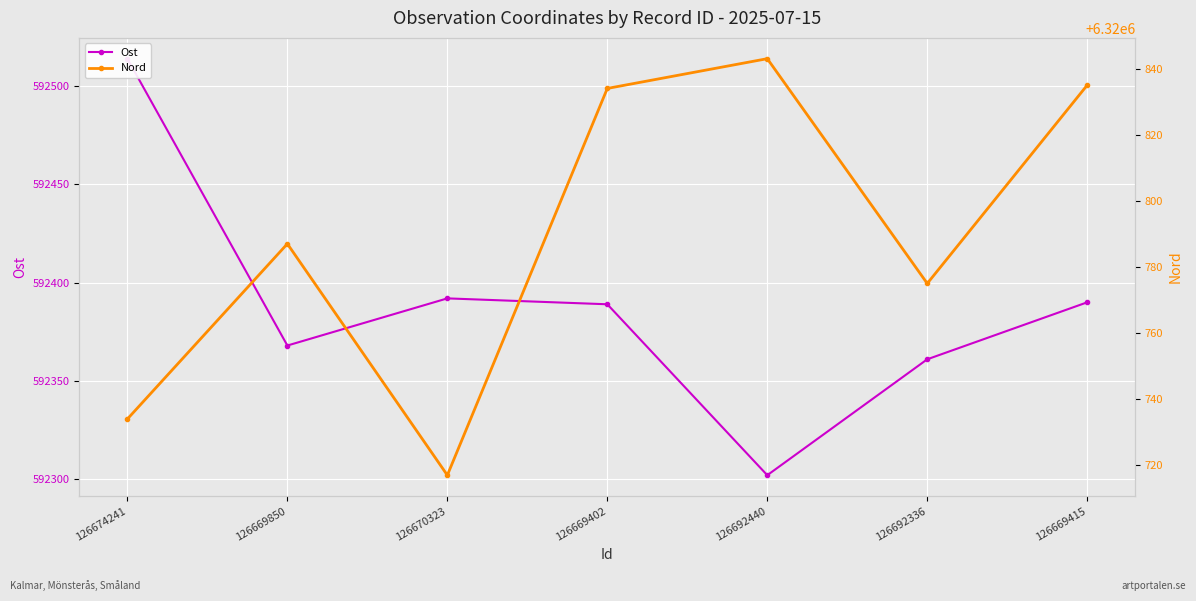

The value of Nord at 126674241 is 9109172. True or false?

False